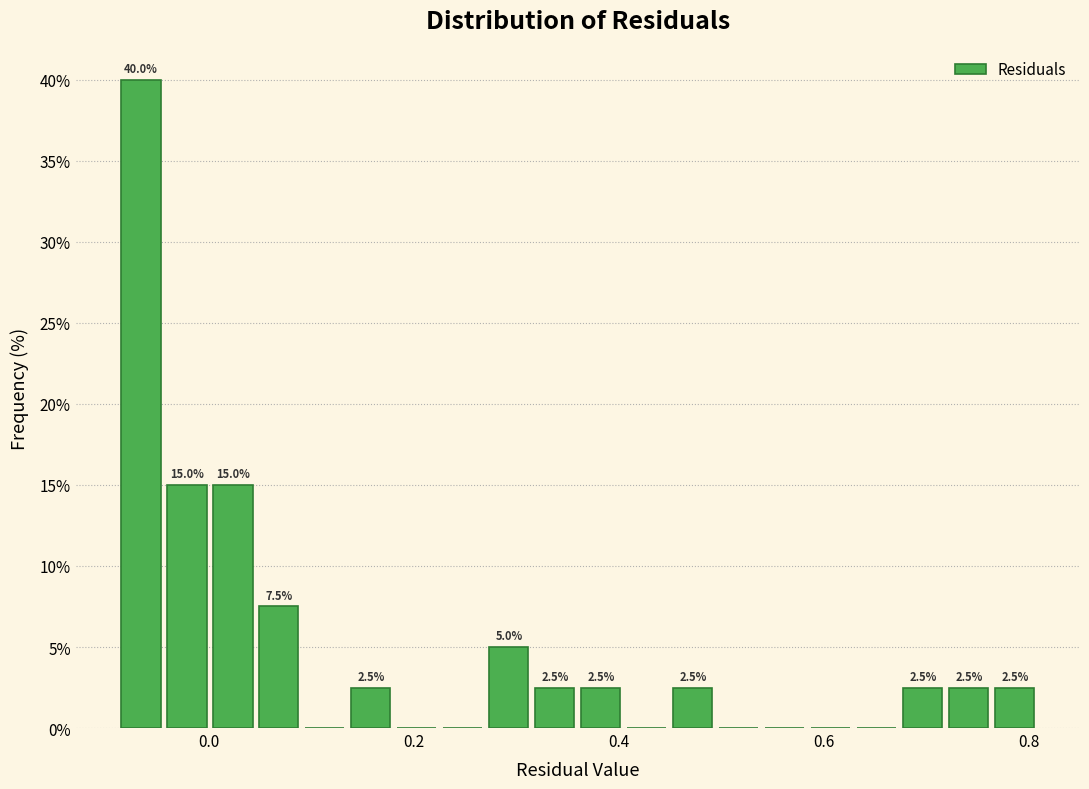

Around what value on the x-axis is the tallest bar? Give the approximate position of its centre, as read against the axis.

-0.06